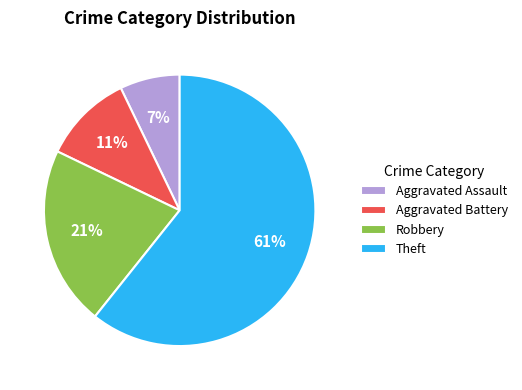

Count the number of slices in the pie.

4